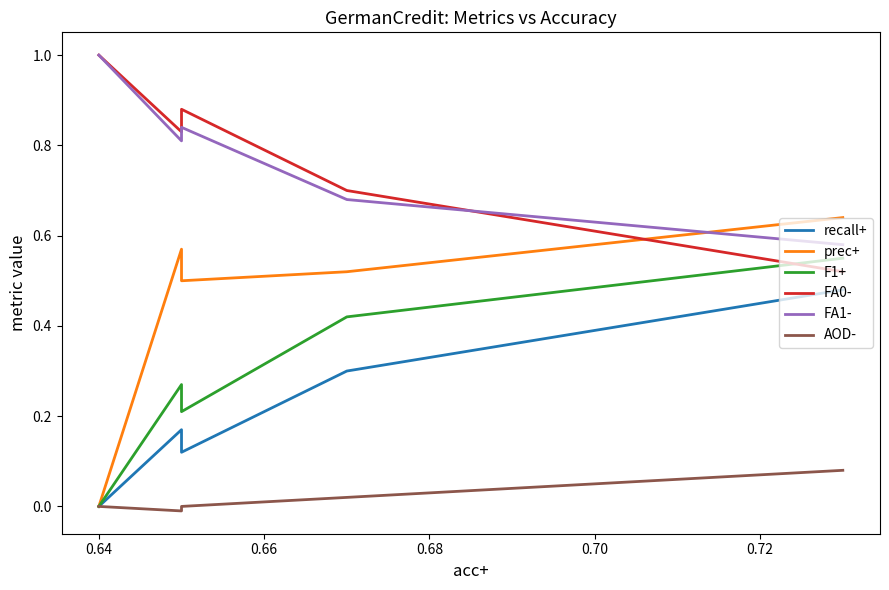

Is this an area chart (filled region under the line)?

No